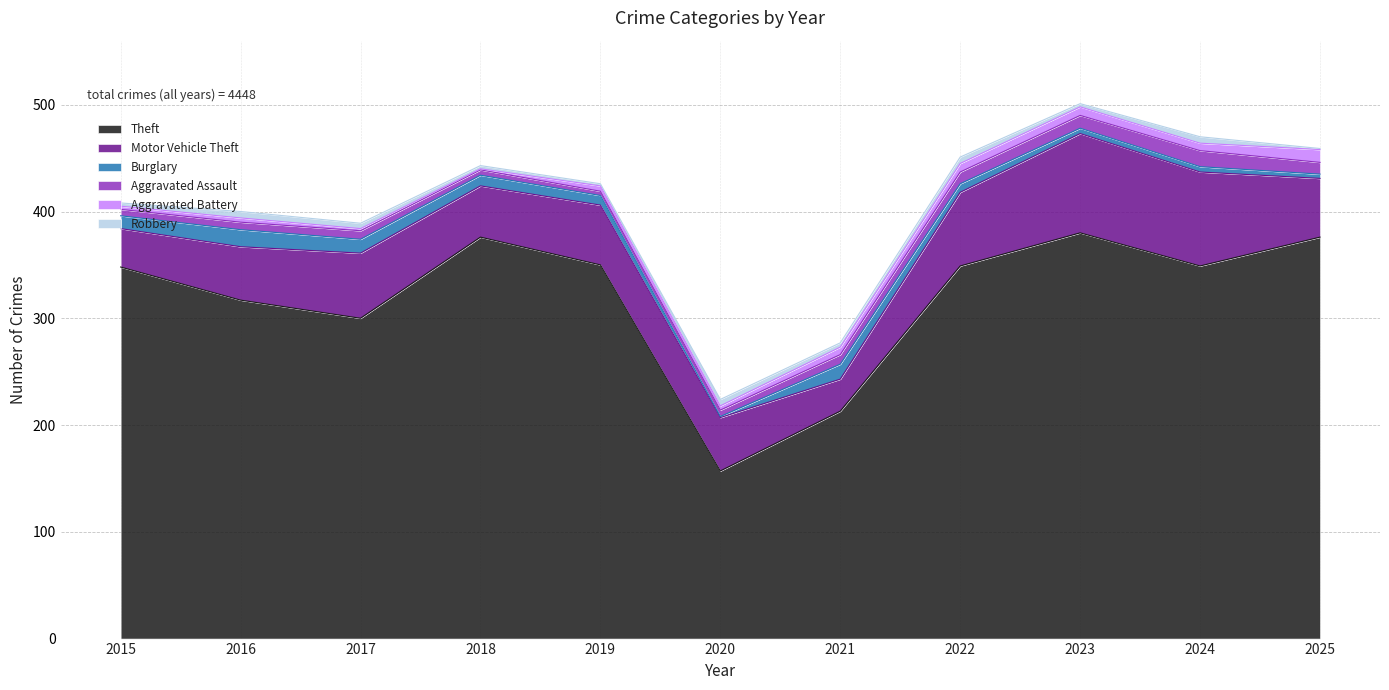

What value does the Aggravated Battery series have at 2017?

2